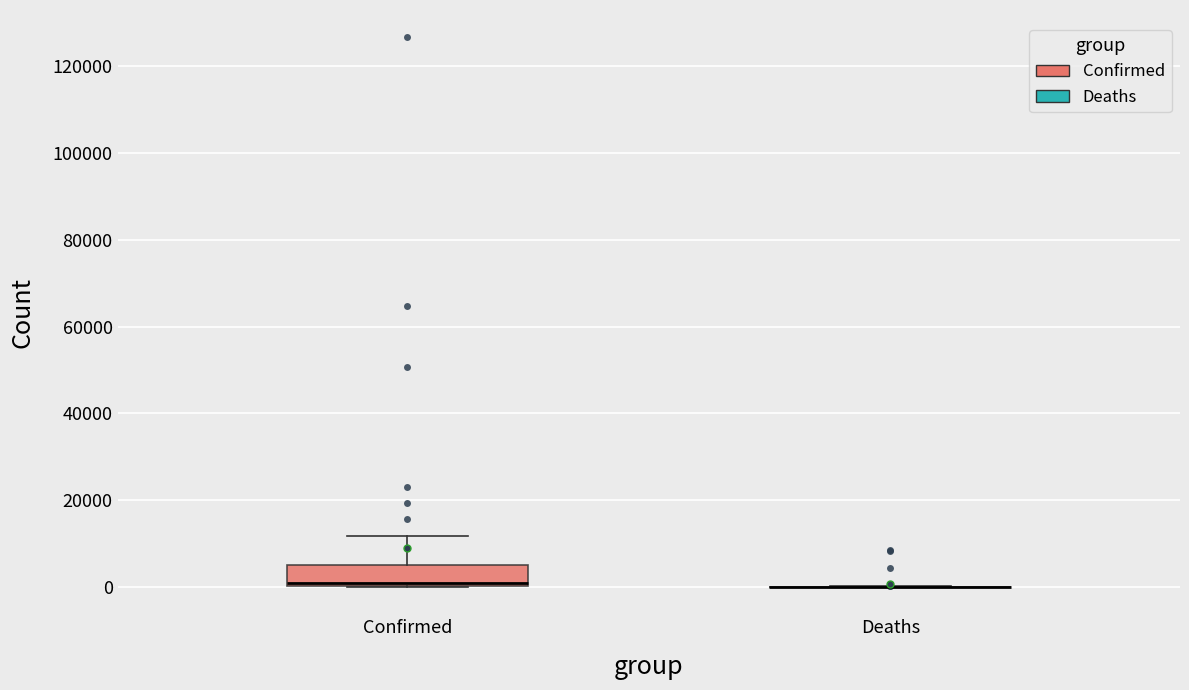

Where is the lower edge of the box for Confirmed on the y-axis? The values are not printed on the chart, so give them approximately, as read against the axis.

0